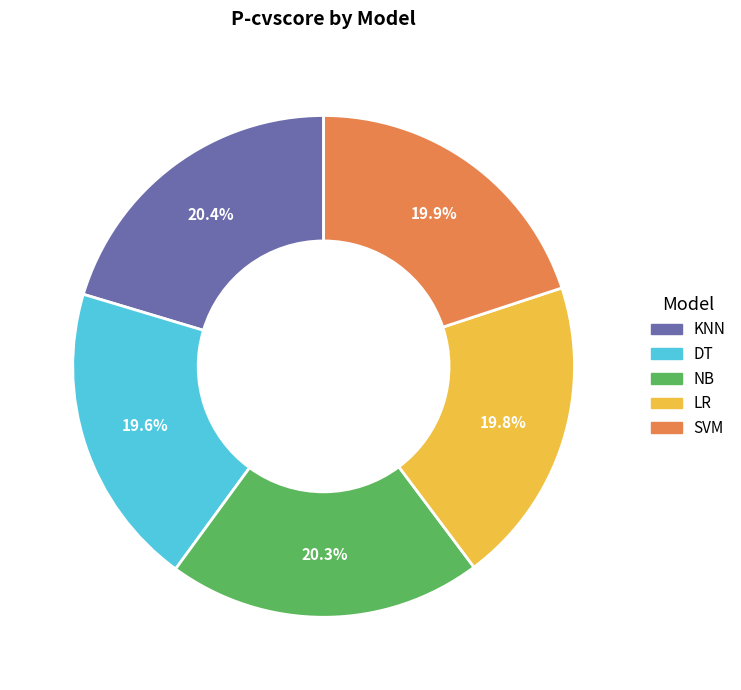

The SVM slice represents 20% of the pie. True or false?

True